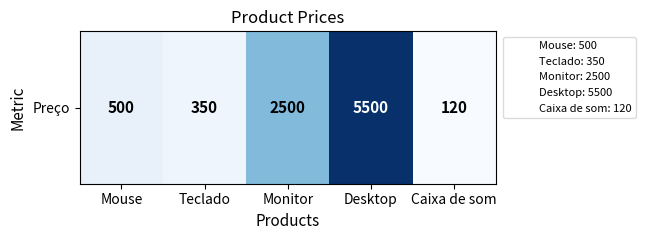

Rank the categories by value from highest to lowest.

Desktop, Monitor, Mouse, Teclado, Caixa de som